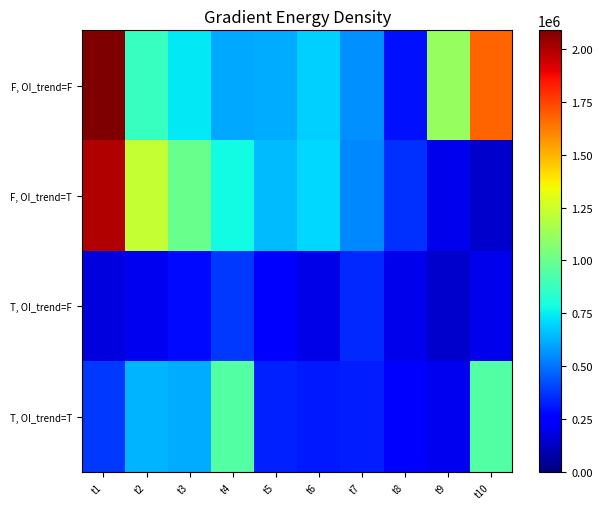

What is the spread (max minus min) of values at t1?

1911900